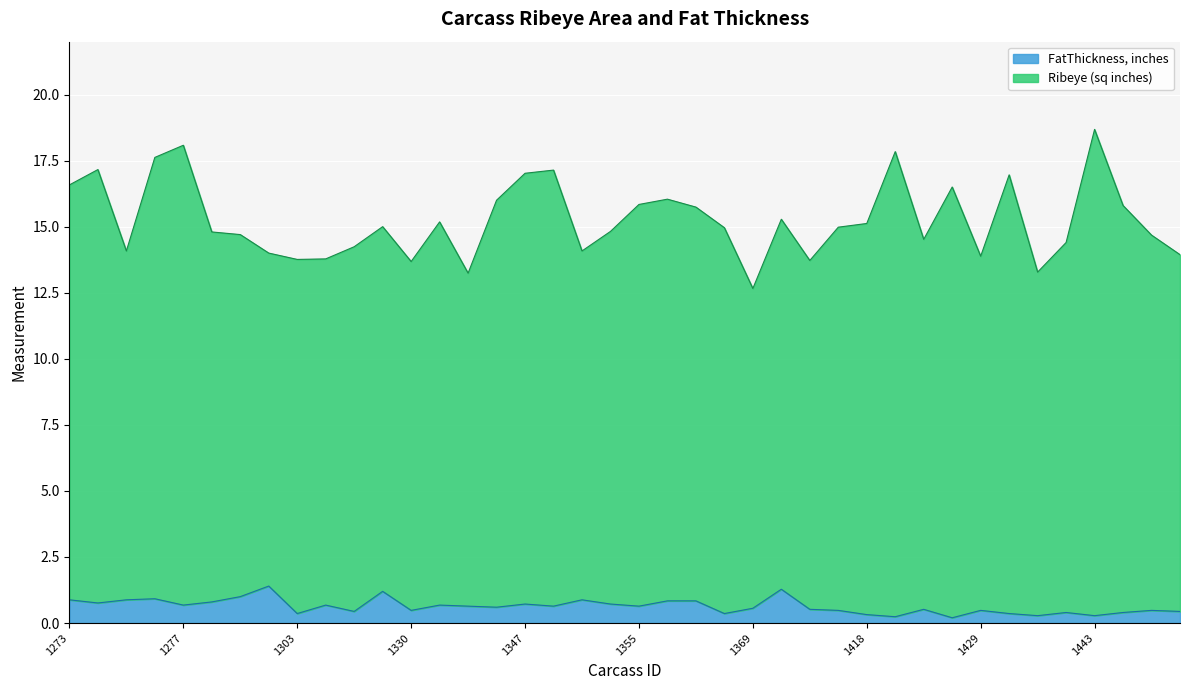

At how many categories does at least one series exceed 3?

40